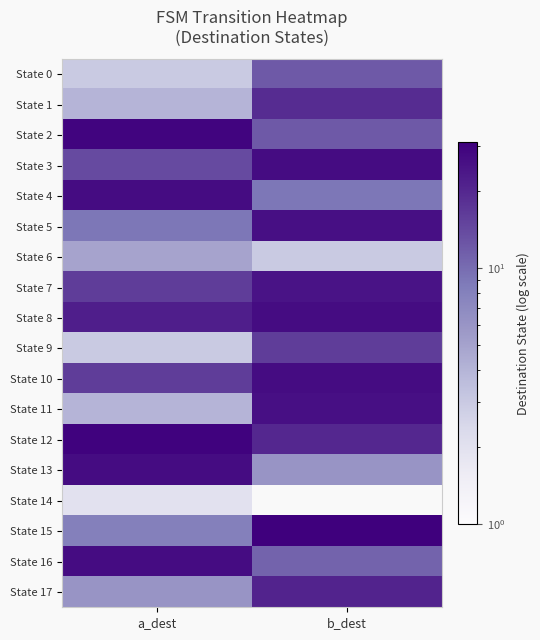

List the series in order of their peak value, lowest first.

State 14, State 6, State 0, State 9, State 1, State 17, State 7, State 5, State 11, State 3, State 4, State 8, State 10, State 13, State 16, State 2, State 12, State 15